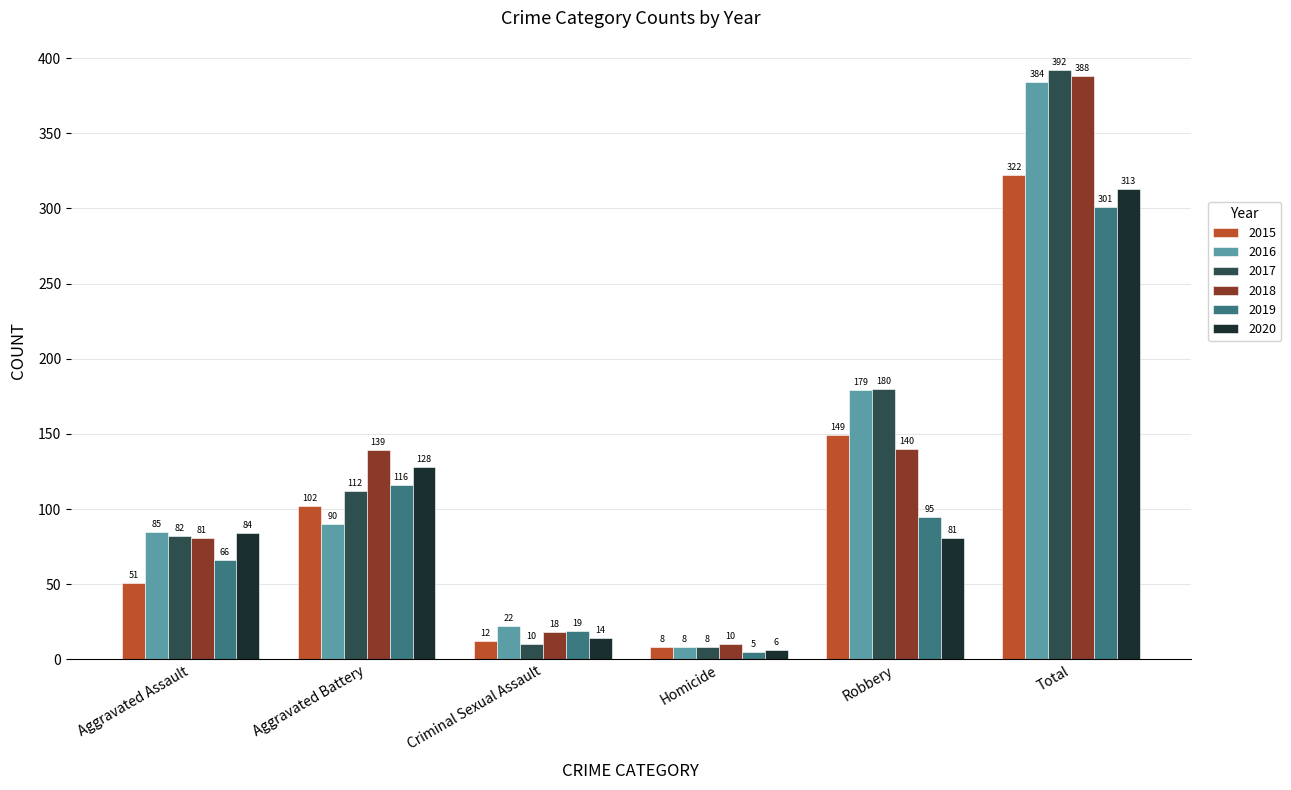

Which label corresponds to the smallest value in the chart?

Homicide